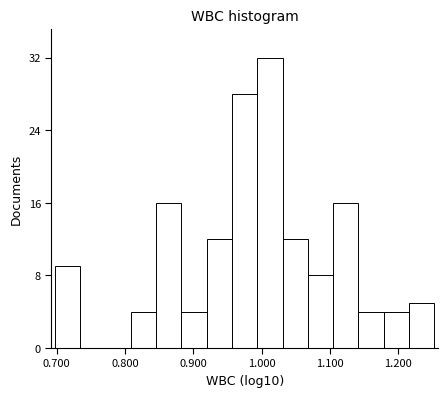

Around what value on the x-axis is the tallest bar? Give the approximate position of its centre, as read against the axis.

1.01